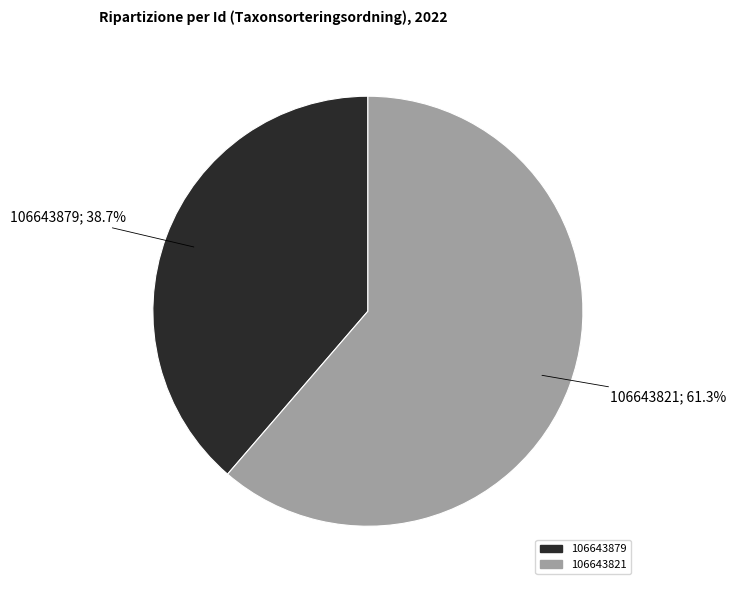

What percentage do 106643821 and 106643879 together represent?

100.0%